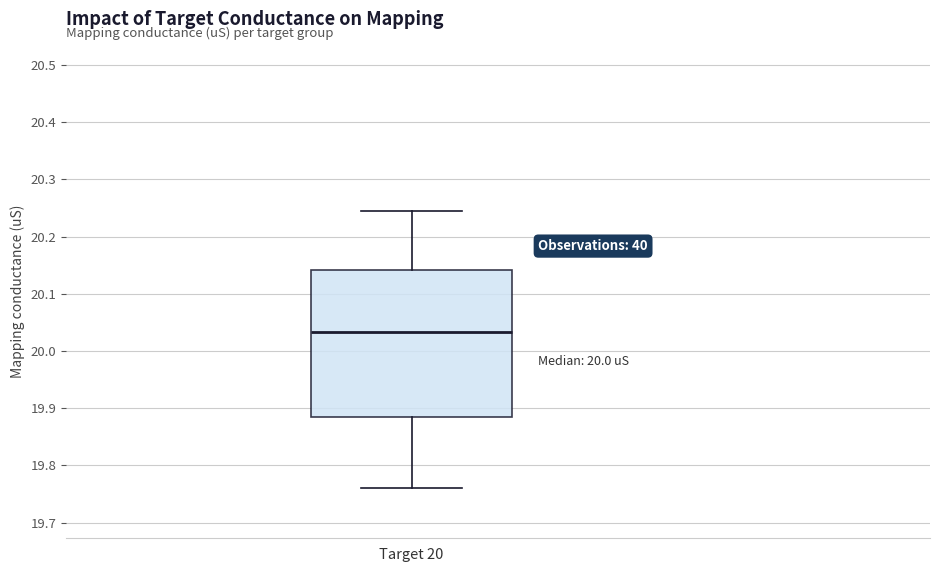

Where is the lower edge of the box for Target 20 on the y-axis? The values are not printed on the chart, so give them approximately, as read against the axis.

19.89